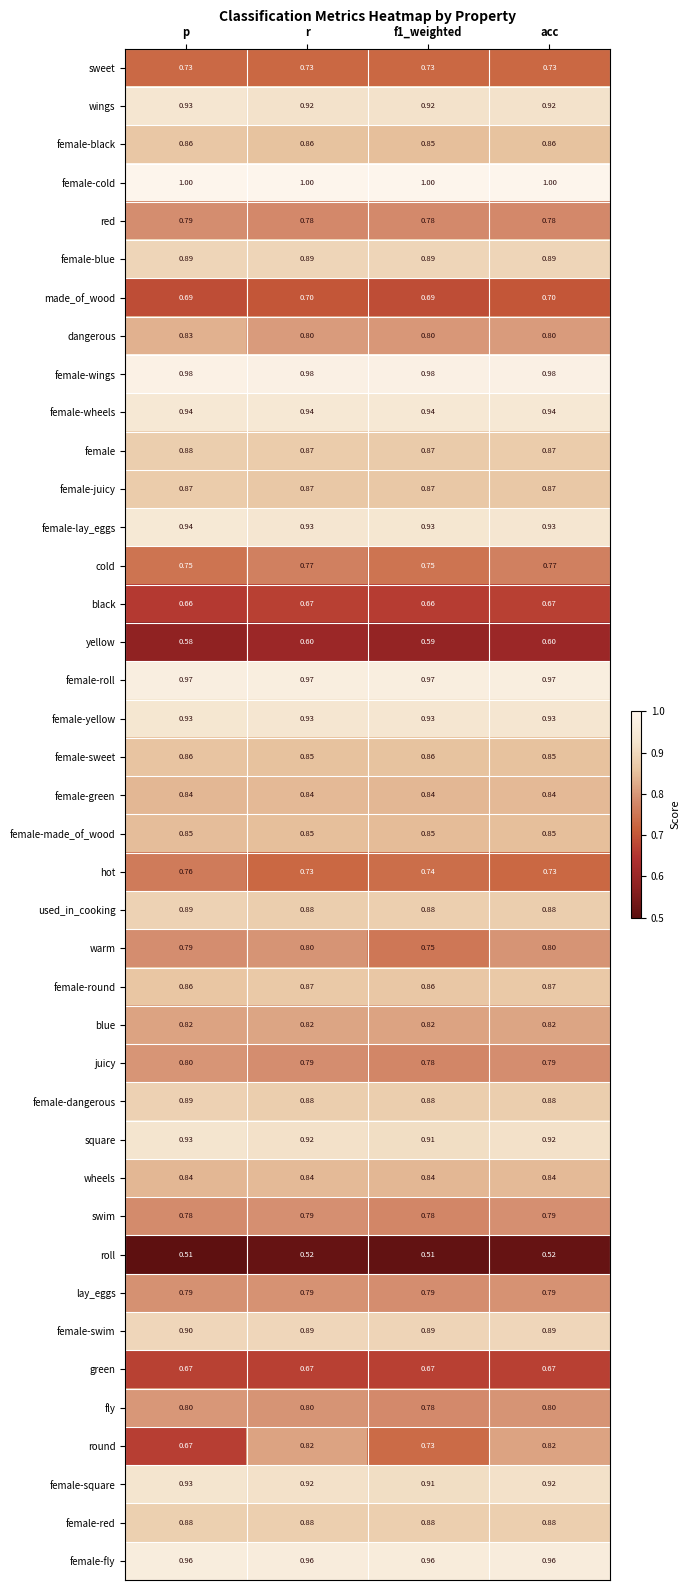

Which series has the largest total across all categories?

female-cold